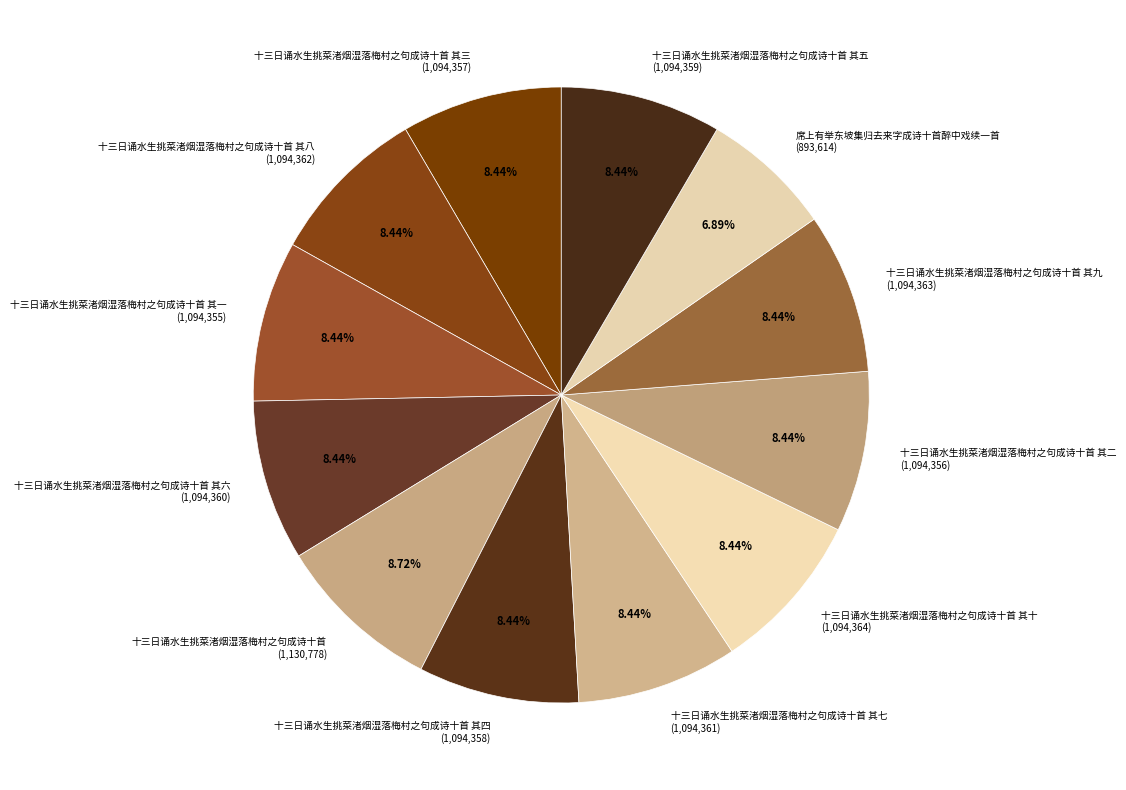

Approximately how many times larger is the value at 十三日诵水生挑菜渚烟湿落梅村之句成诗十首 其三 (1,094,357) compared to 十三日诵水生挑菜渚烟湿落梅村之句成诗十首 其二 (1,094,356)?

1.0